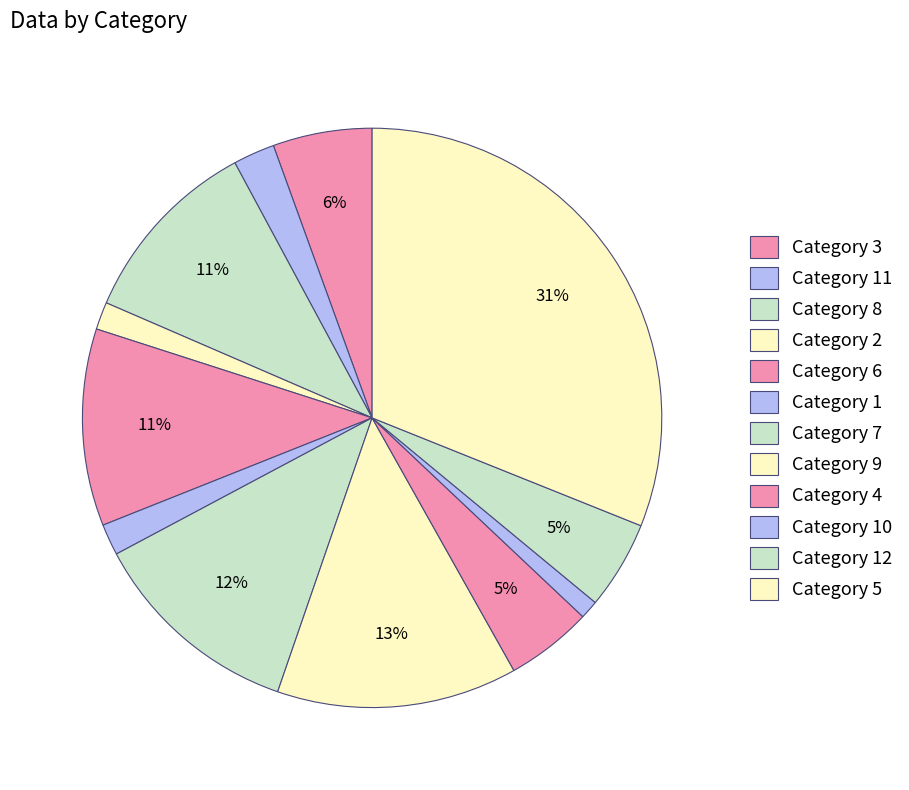

Which slice is the largest?

5